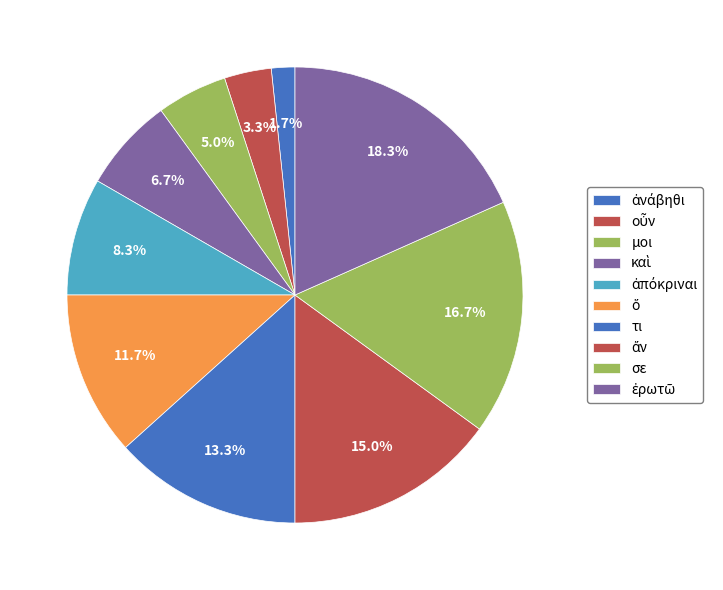

How many segments does this pie chart have?

10